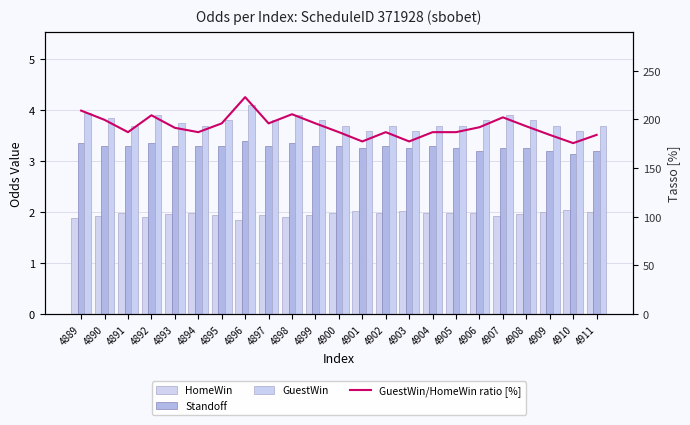

What are all the series names shown in the legend?

HomeWin, Standoff, GuestWin, GuestWin/HomeWin ratio [%]